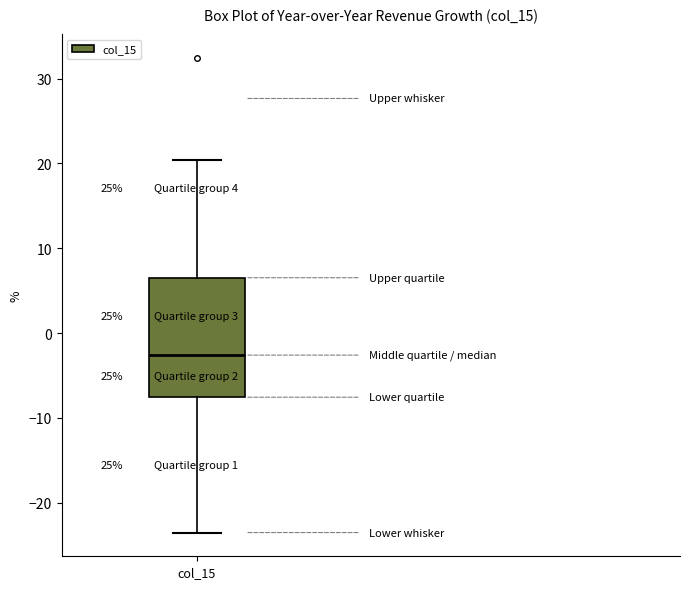

Read this box plot against the y-axis: the position of the median line, the range covered by the box, and the ends of both whiskers. The values are not printed on the chart, so give them approximately, as read against the axis.

median -3, box -8 to 7, whiskers -23 to 20